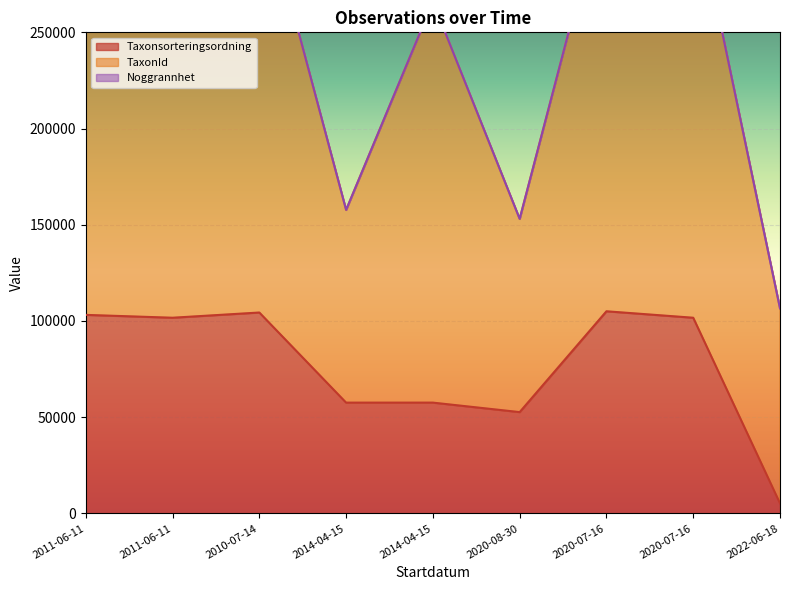

Is the value of TaxonId at 2020-08-30 greater than the value of Noggrannhet at 2014-04-15?

Yes